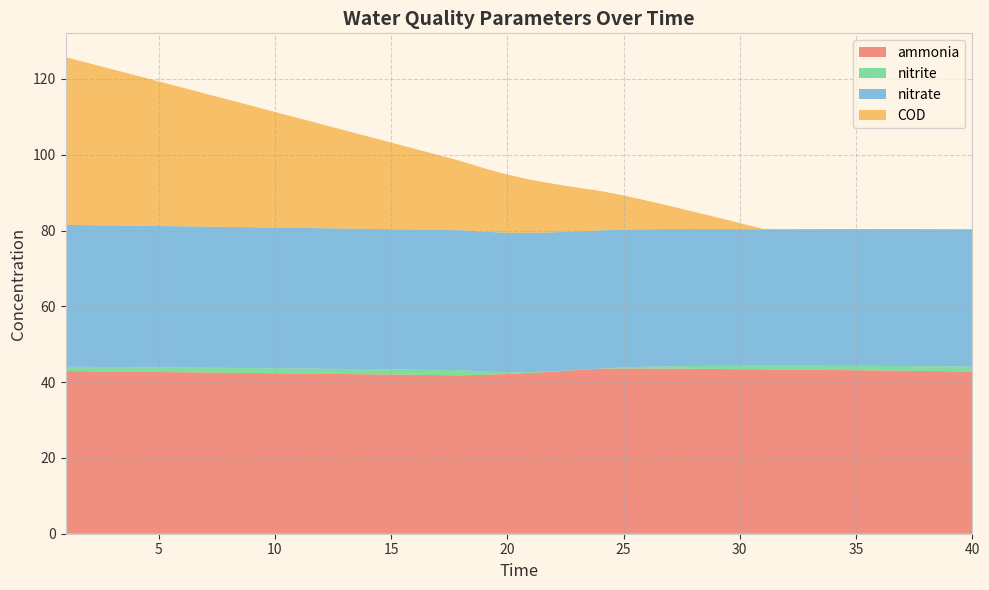

Reading left to right, what are all the values shown in this chart?

ammonia: 1=42.9	2=42.9	3=42.8	4=42.7	5=42.7	6=42.6	7=42.5	8=42.5	9=42.4	10=42.3	11=42.3	12=42.2	13=42.1	14=42.1	15=42.0	16=41.9	17=41.9	18=41.8	19=42.0	20=42.2	21=42.4	22=42.8	23=43.2	24=43.6	25=43.6	26=43.6	27=43.6	28=43.5	29=43.5	30=43.4	31=43.4	32=43.3	33=43.3	34=43.2	35=43.1	36=43.1	37=43.0	38=42.9	39=42.9	40=42.8
nitrite: 1=1.1	2=1.2	3=1.2	4=1.2	5=1.2	6=1.2	7=1.3	8=1.3	9=1.3	10=1.3	11=1.3	12=1.3	13=1.3	14=1.3	15=1.4	16=1.4	17=1.4	18=1.4	19=0.8	20=0.4	21=0.2	22=0.1	23=0.0	24=0.0	25=0.3	26=0.5	27=0.6	28=0.7	29=0.8	30=0.9	31=1.0	32=1.0	33=1.1	34=1.1	35=1.2	36=1.2	37=1.2	38=1.3	39=1.3	40=1.3
nitrate: 1=37.4	2=37.4	3=37.4	4=37.3	5=37.3	6=37.3	7=37.2	8=37.2	9=37.2	10=37.1	11=37.1	12=37.1	13=37.1	14=37.0	15=37.0	16=37.0	17=36.9	18=36.9	19=36.9	20=36.8	21=36.8	22=36.7	23=36.6	24=36.5	25=36.3	26=36.3	27=36.2	28=36.1	29=36.1	30=36.1	31=36.0	32=36.0	33=36.0	34=36.1	35=36.1	36=36.1	37=36.1	38=36.2	39=36.2	40=36.2
COD: 1=44.3	2=42.7	3=41.2	4=39.7	5=38.2	6=36.6	7=35.1	8=33.6	9=32.1	10=30.5	11=29.0	12=27.5	13=25.9	14=24.4	15=22.9	16=21.3	17=19.8	18=18.3	19=16.8	20=15.3	21=14.0	22=12.8	23=11.6	24=10.4	25=9.0	26=7.6	27=6.1	28=4.6	29=3.1	30=1.6	31=0.1	32=0.0	33=0.0	34=0.0	35=0.0	36=0.0	37=0.0	38=0.0	39=0.0	40=0.0